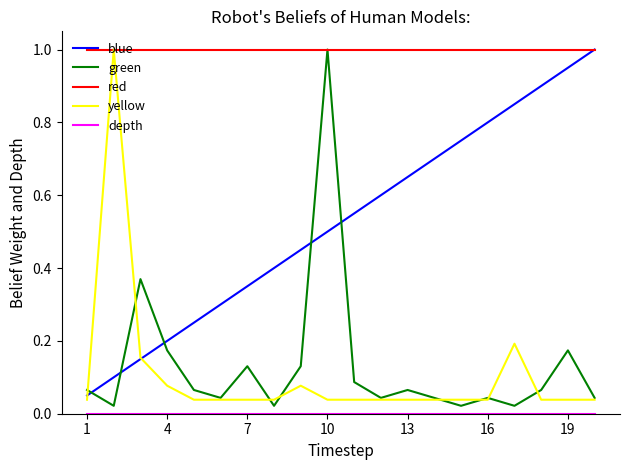

What is the minimum value for red?

1.0